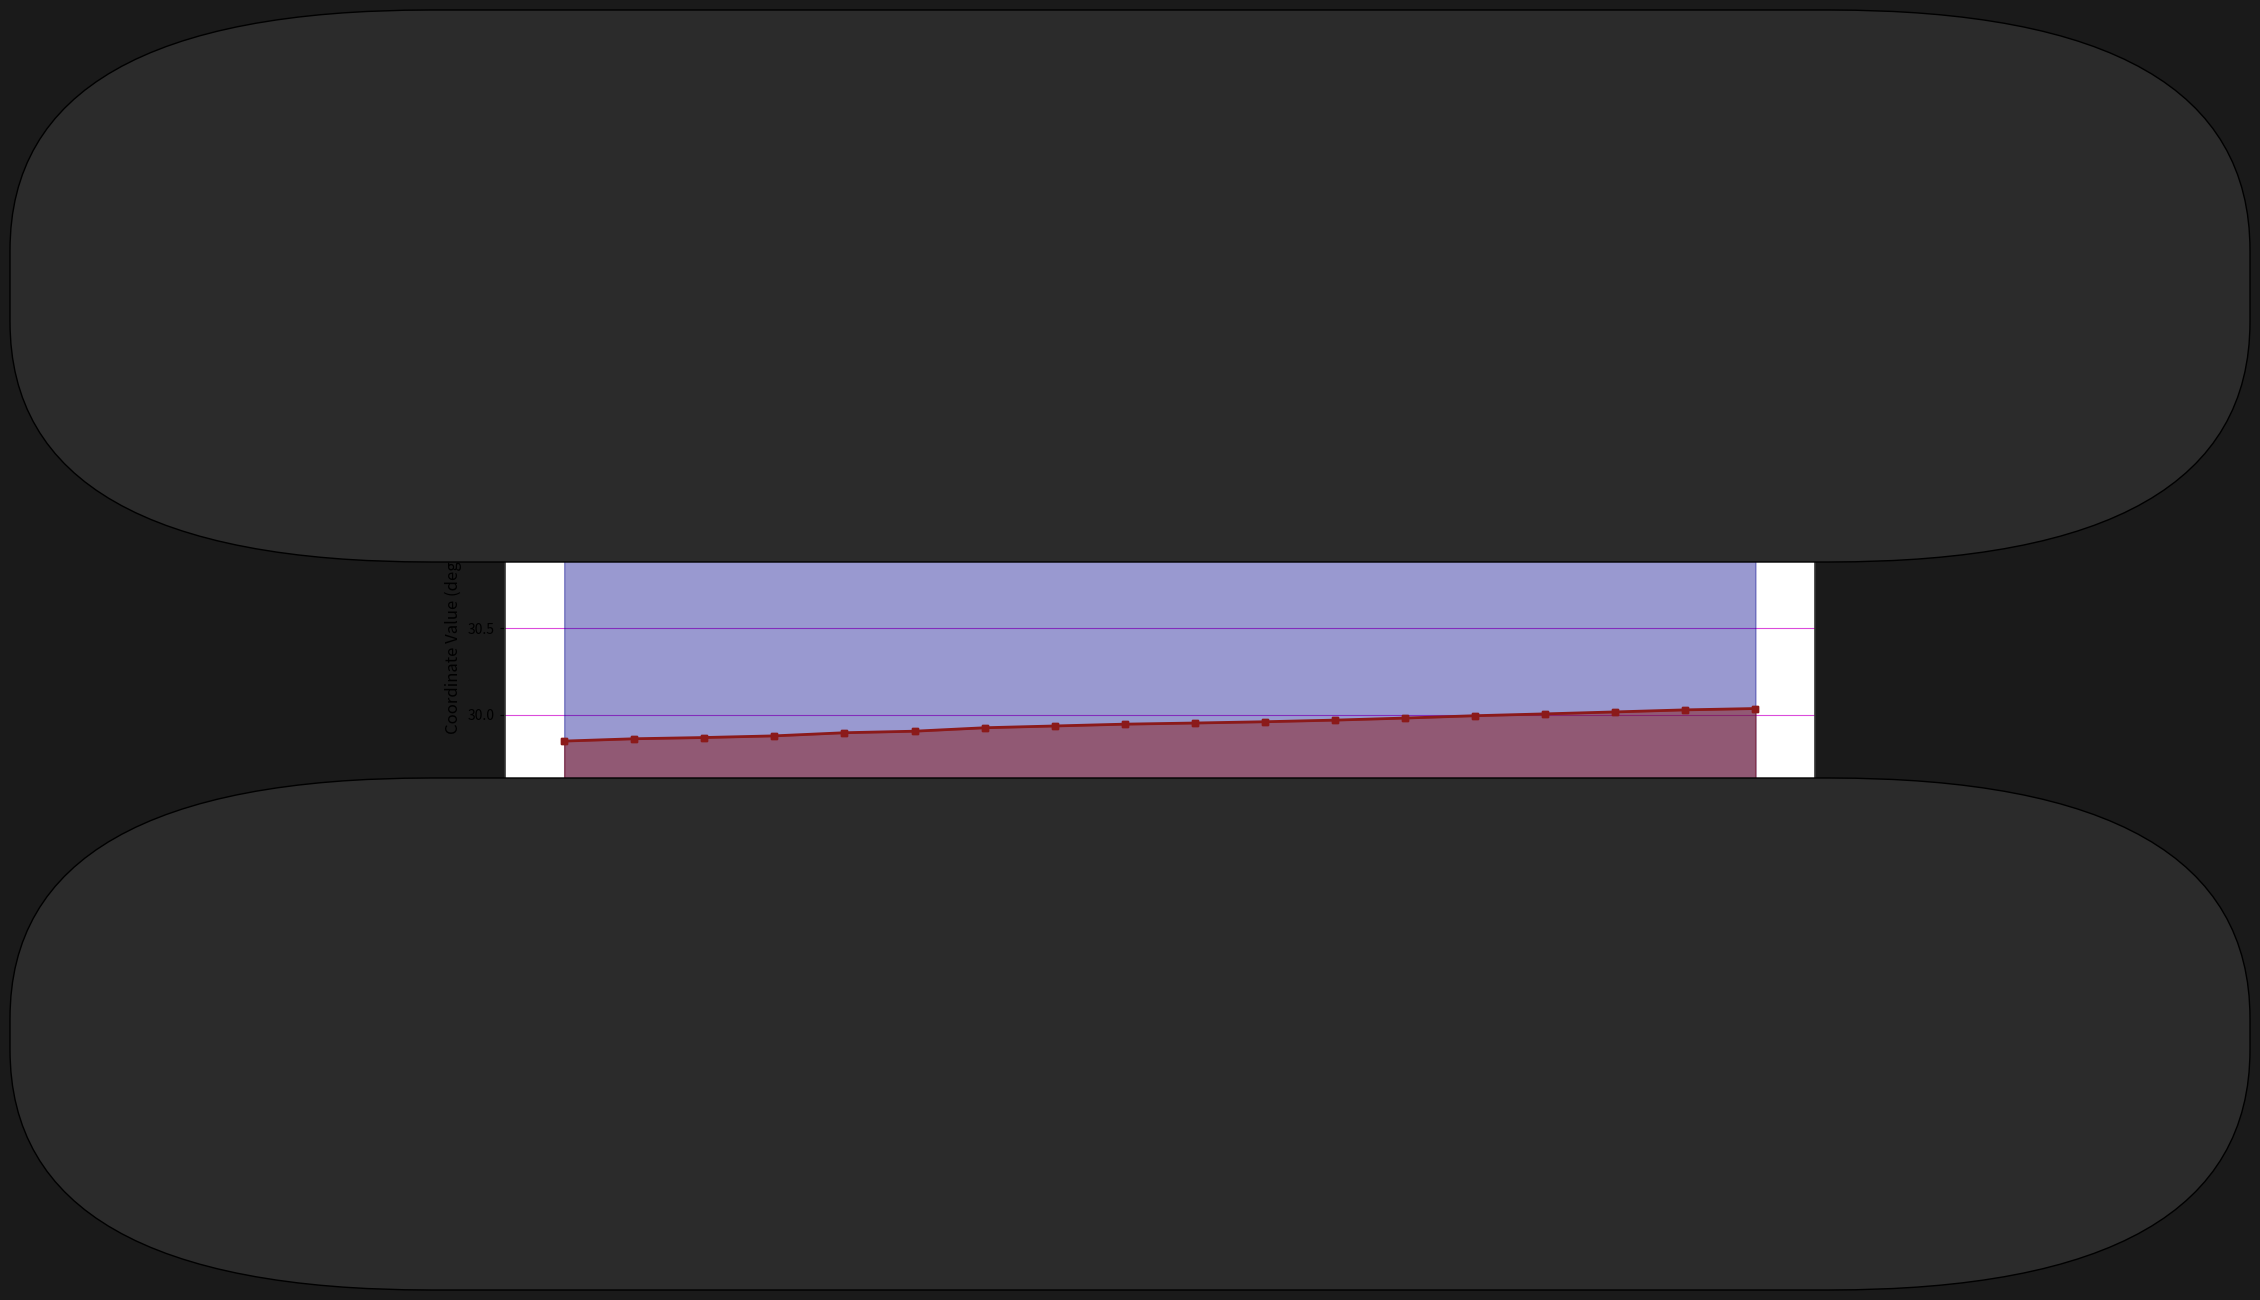

Which series has the largest total across all categories?

Longitude